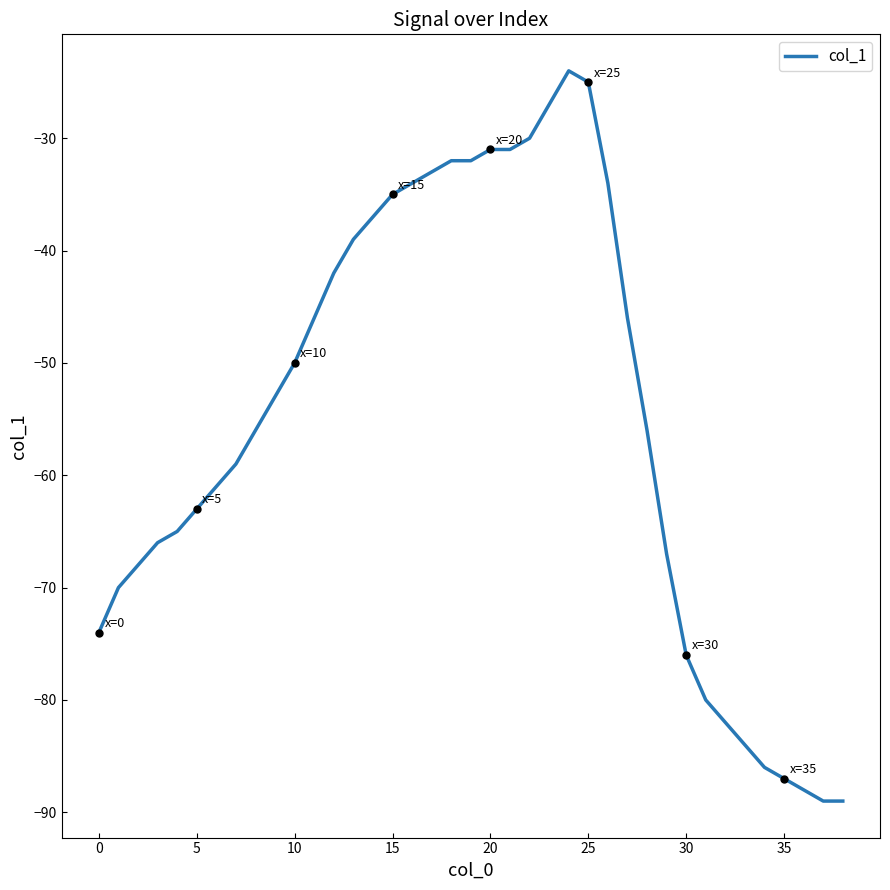

Does the chart display data point markers on the line(s)?

No